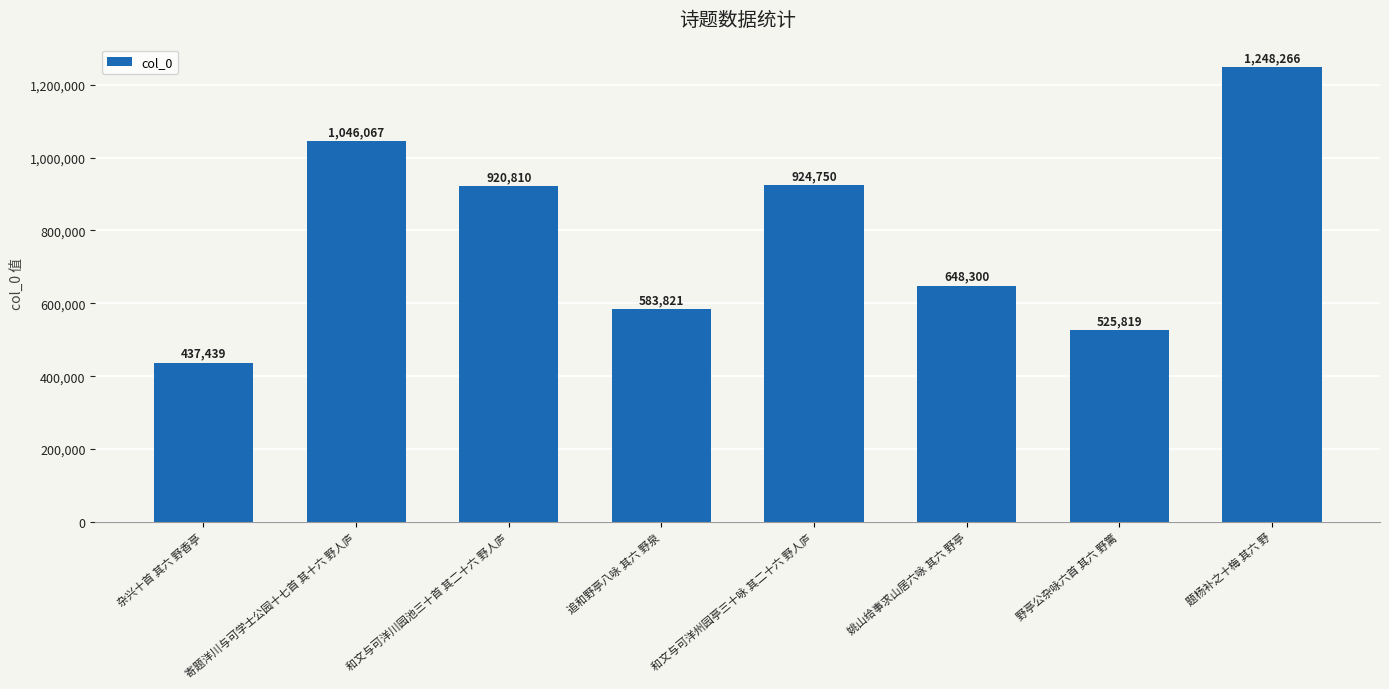

List the labels in order of value, largest first.

题杨补之十梅 其六 野, 寄题洋川与可学士公园十七首 其十六 野人庐, 和文与可洋州园亭三十咏 其二十六 野人庐, 和文与可洋川园池三十首 其二十六 野人庐, 姚山给事求山居六咏 其六 野亭, 追和野亭八咏 其六 野泉, 野亭公杂咏六首 其六 野篱, 杂兴十首 其六 野香亭